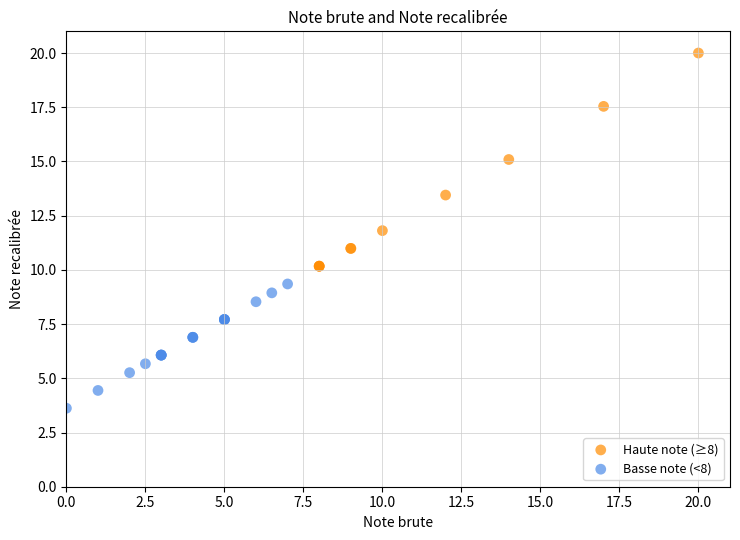

What are all the series names shown in the legend?

Haute note (≥8), Basse note (<8)